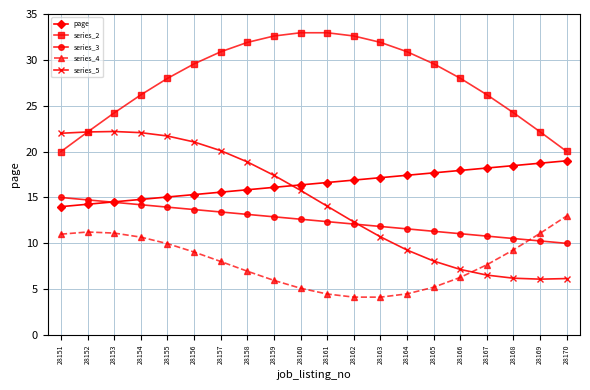

Is the value of series_3 at 28169 greater than the value of page at 28168?

No